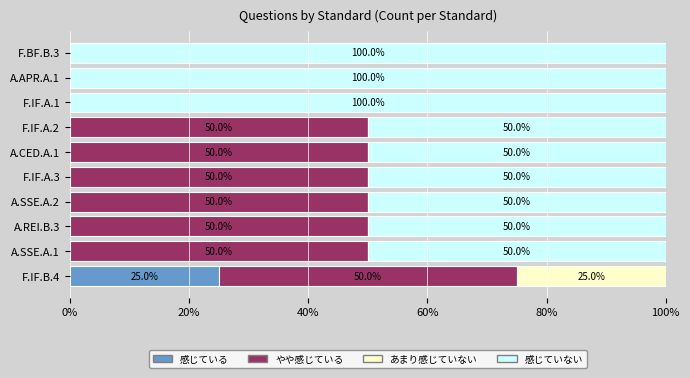

What is the sum of all 感じている values?

25